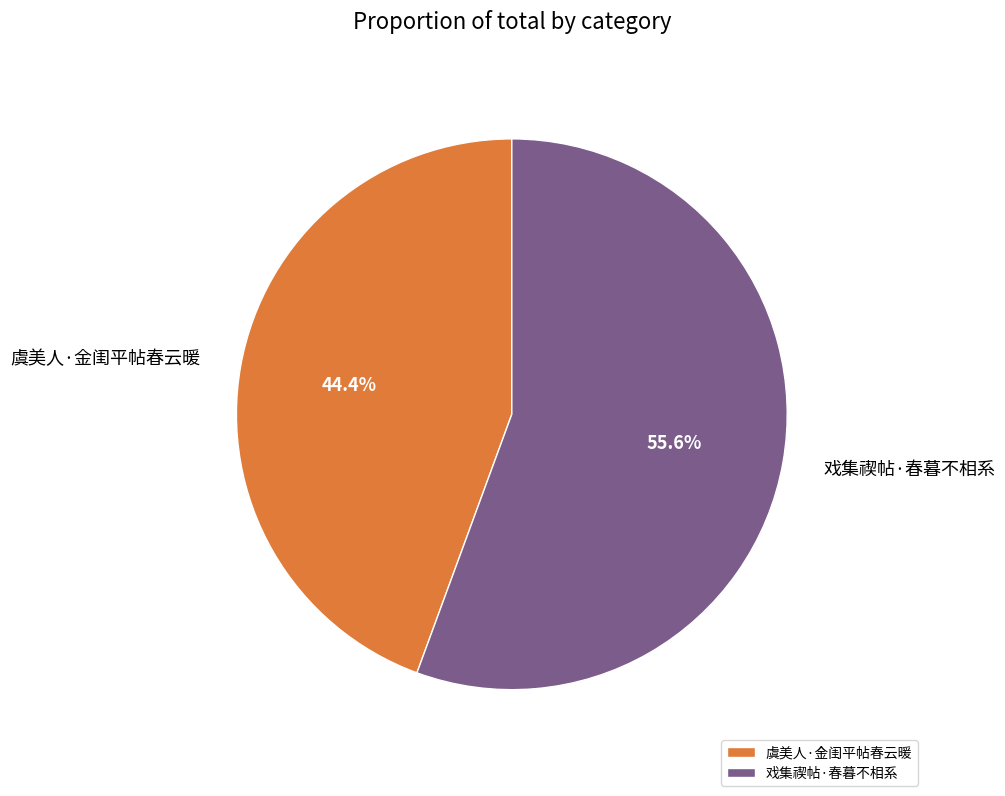

What is the smallest slice in the pie chart?

虞美人·金闺平帖春云暖